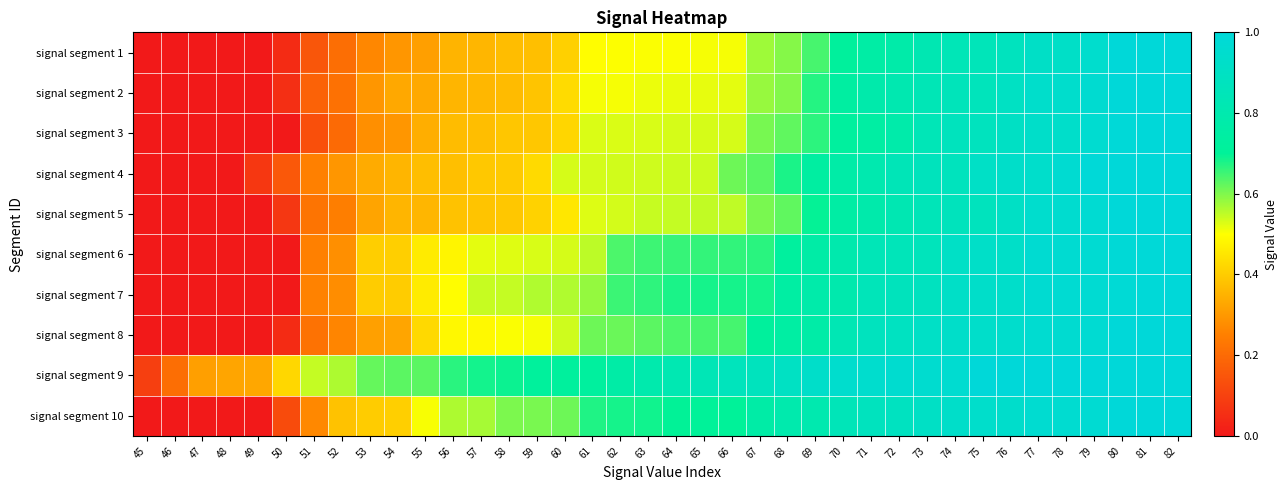

At which category is the sum across all series the highest?

82